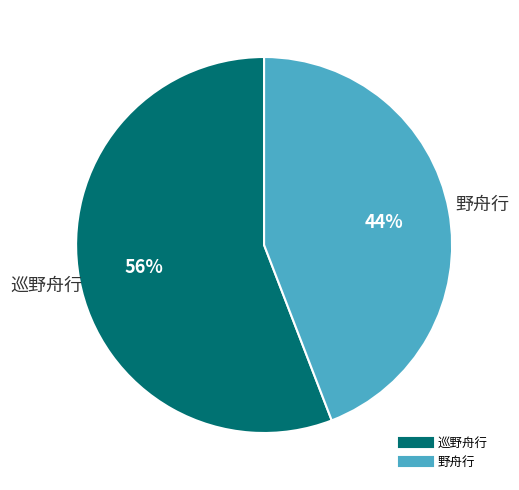

Is the sum of 巡野舟行 and 野舟行 greater than half?

Yes